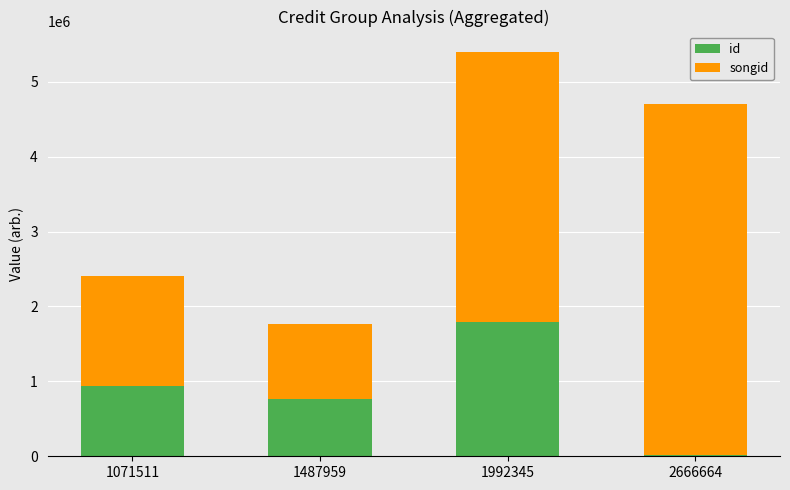

What are all the series names shown in the legend?

id, songid